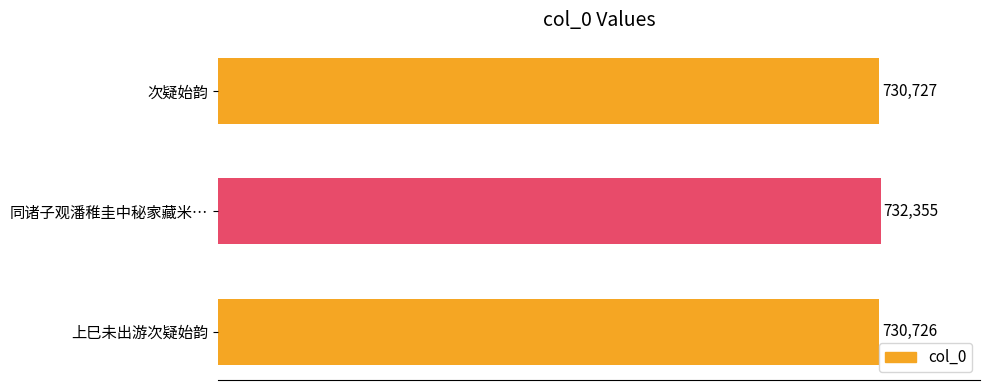

The value at 同诸子观潘稚圭中秘家藏米… is 732355. True or false?

True